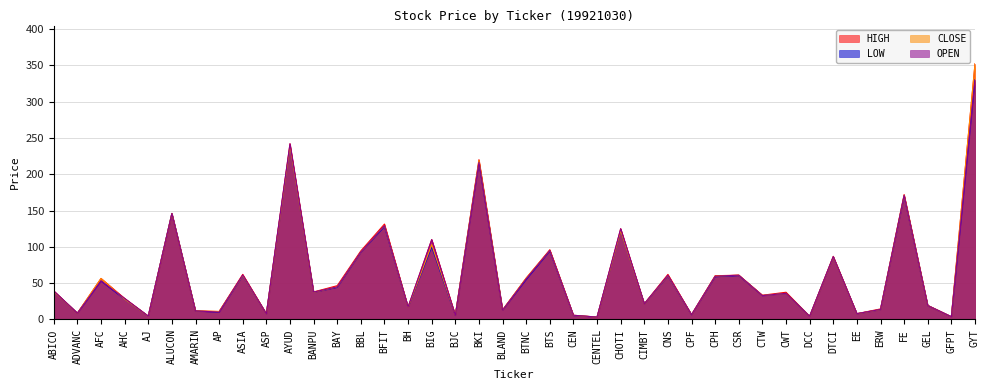

What is the sum of all OPEN values?

2481.6